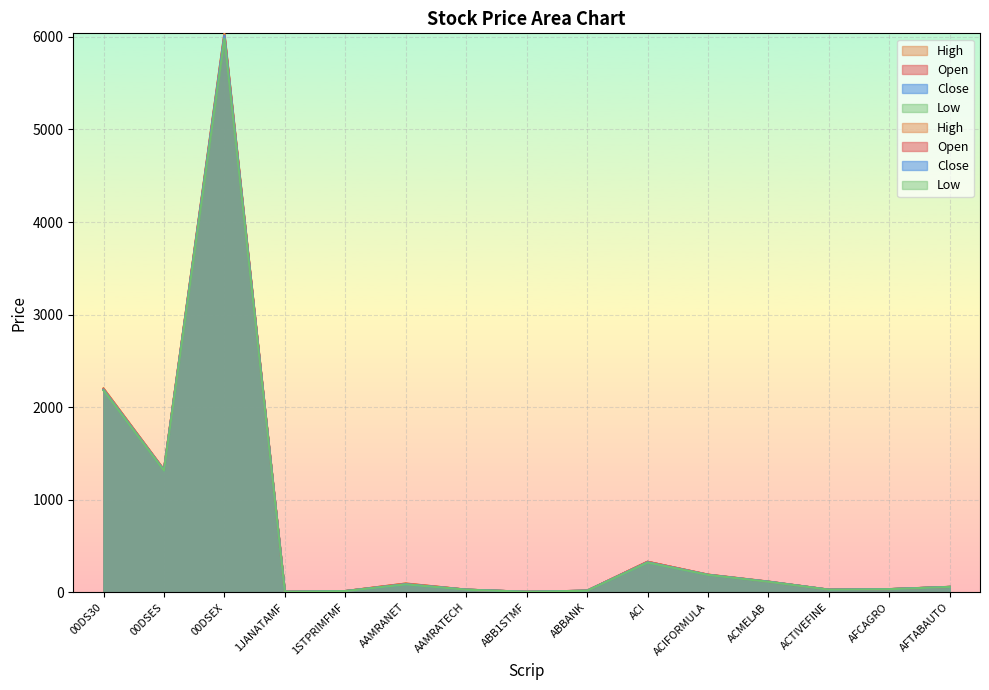

What is the difference between the highest and lowest values at ABB1STMF?

0.2